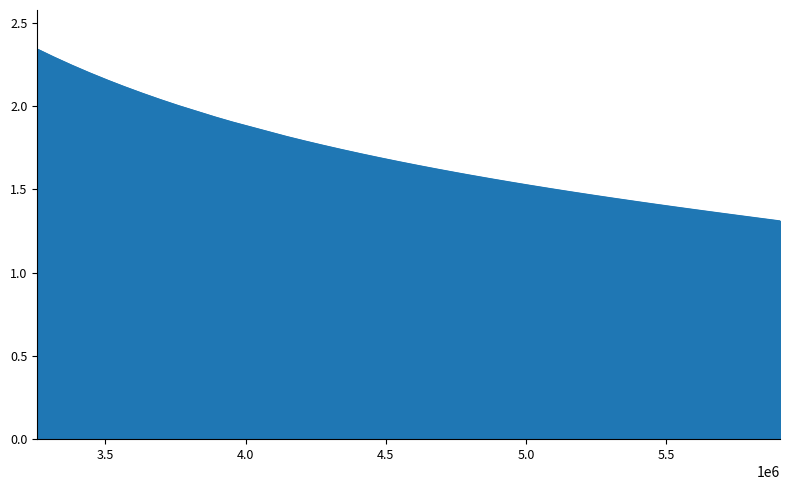

How many lines are shown in the chart?

1